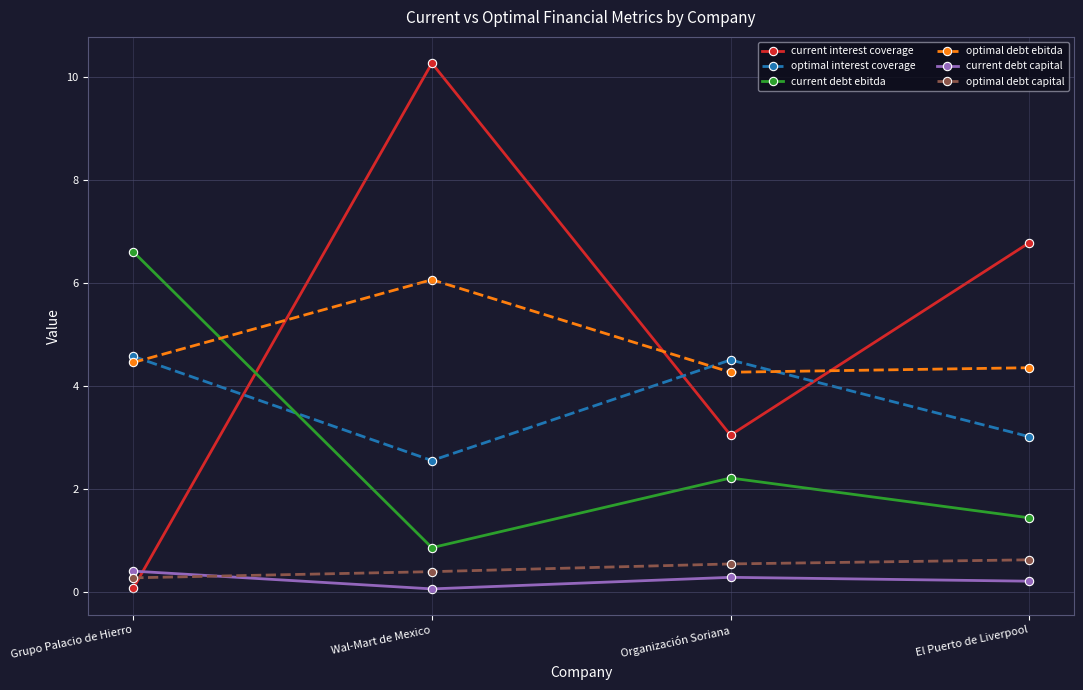

Does the chart have visible grid lines?

Yes